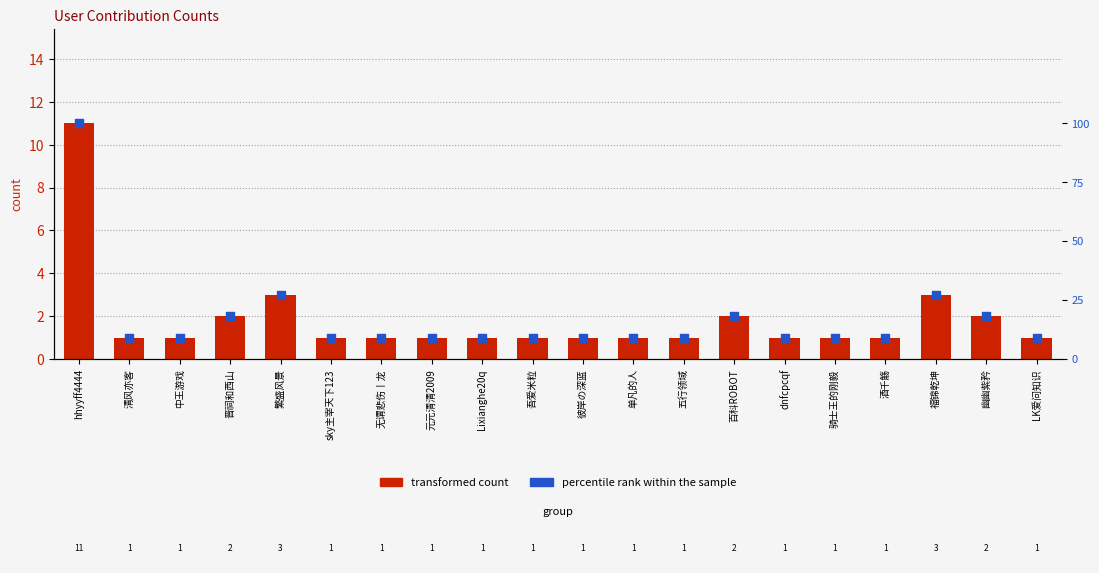

What are all the series names shown in the legend?

transformed count, percentile rank within the sample